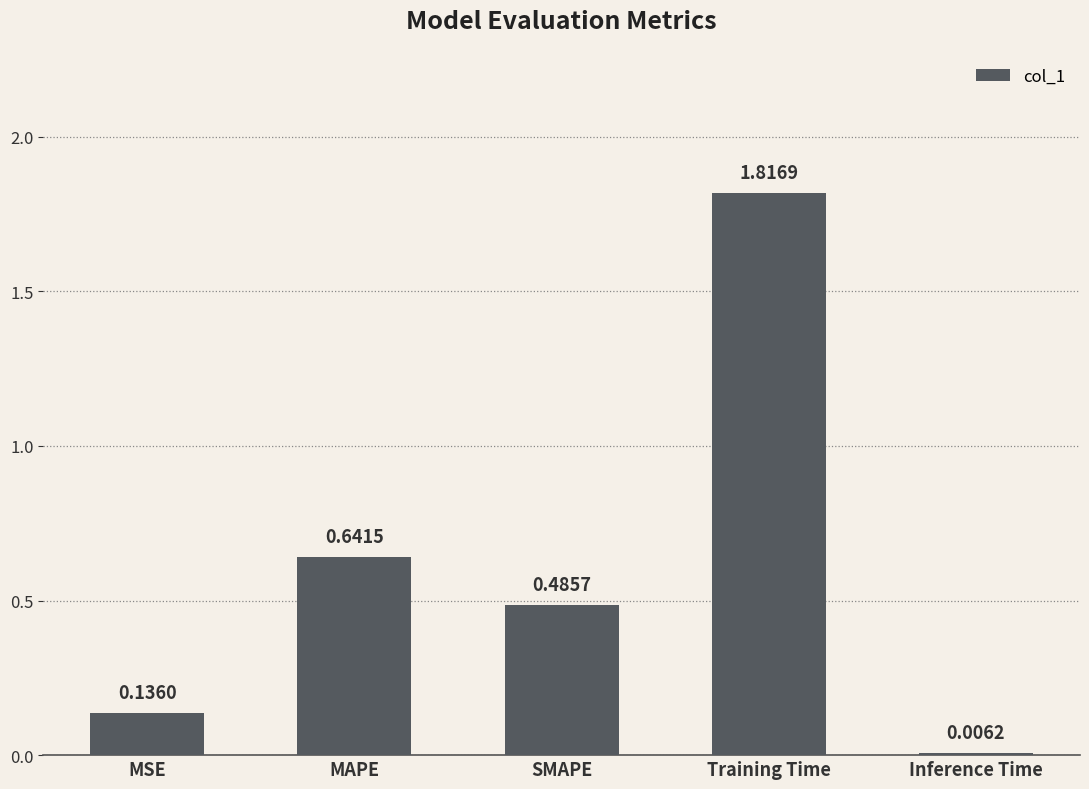

At which category does the chart reach its peak across all series?

Training Time